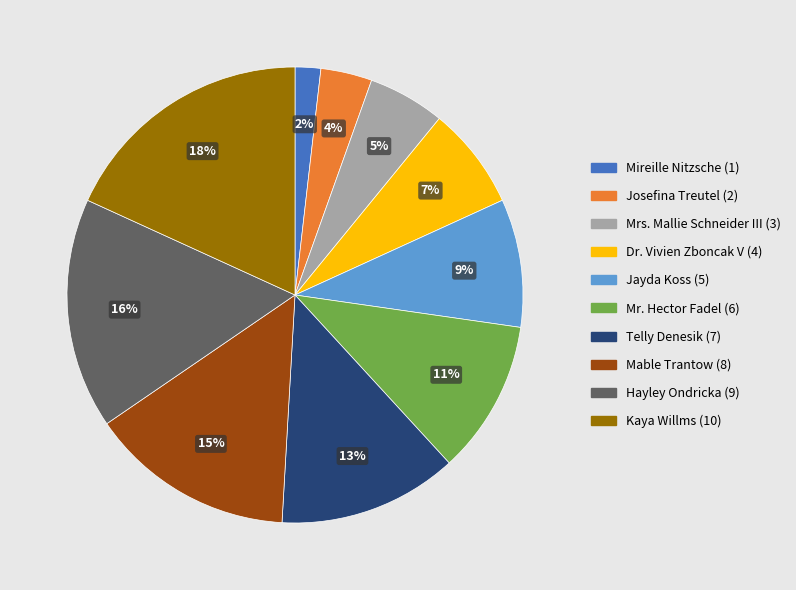

What is the ratio of the value at Telly Denesik to the value at Kaya Willms?

0.7